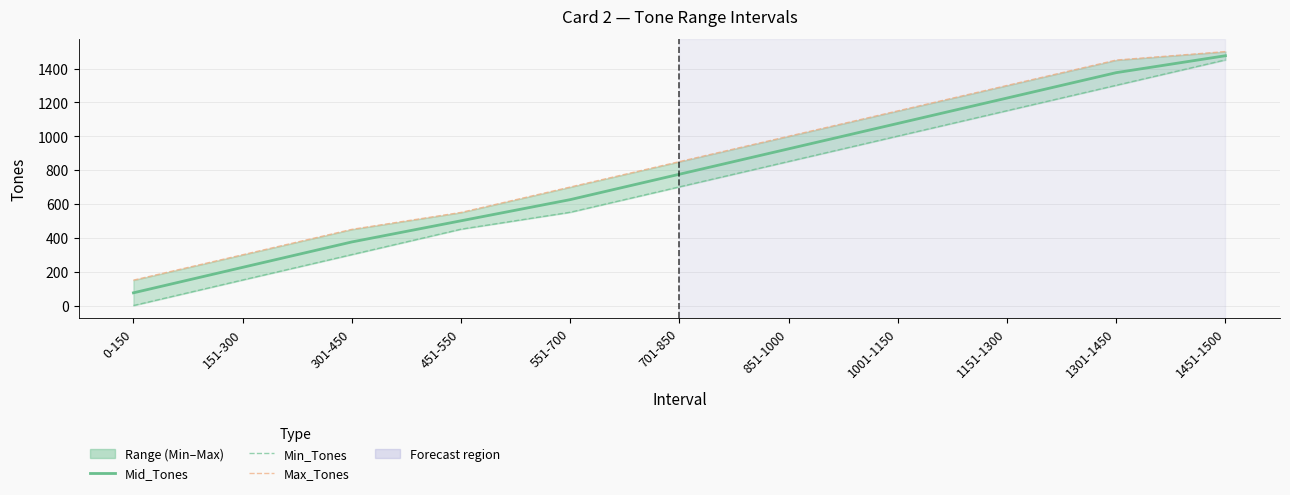

What is the sum of all Max_Tones values?

9400.0